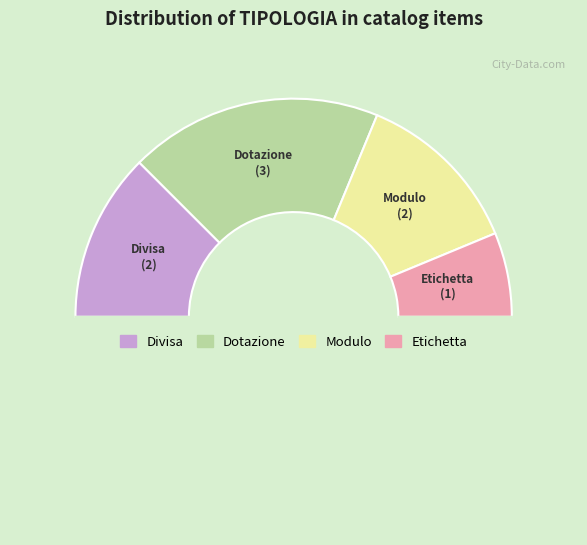

How many slices are in this pie chart?

5